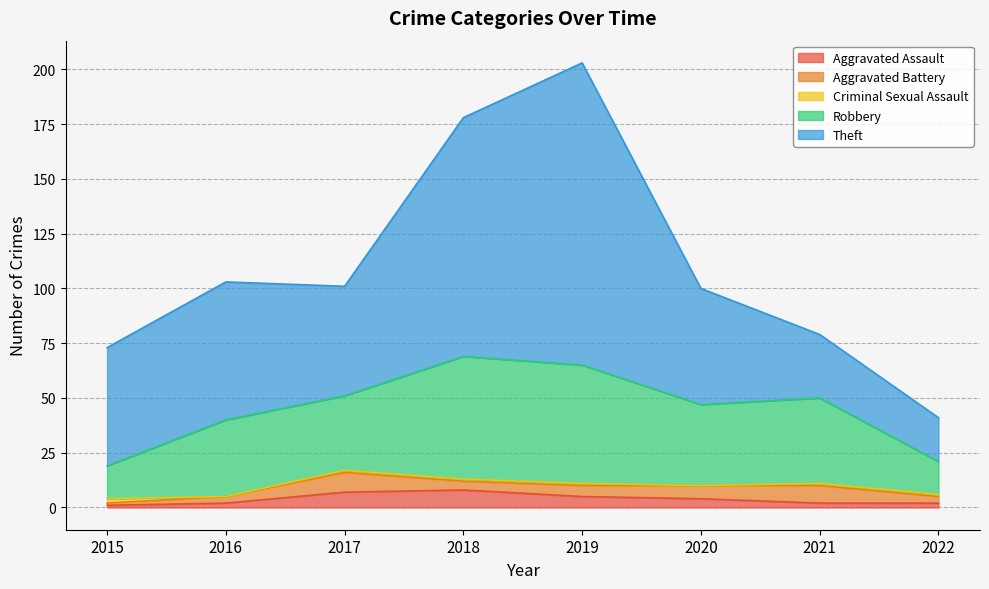

Reading left to right, list all the values displayed in this chart.

Aggravated Assault: 1	2	7	8	5	4	2	2
Aggravated Battery: 1	3	9	4	5	6	8	3
Criminal Sexual Assault: 2	0	1	1	1	0	1	1
Robbery: 15	35	34	56	54	37	39	15
Theft: 54	63	50	109	138	53	29	20